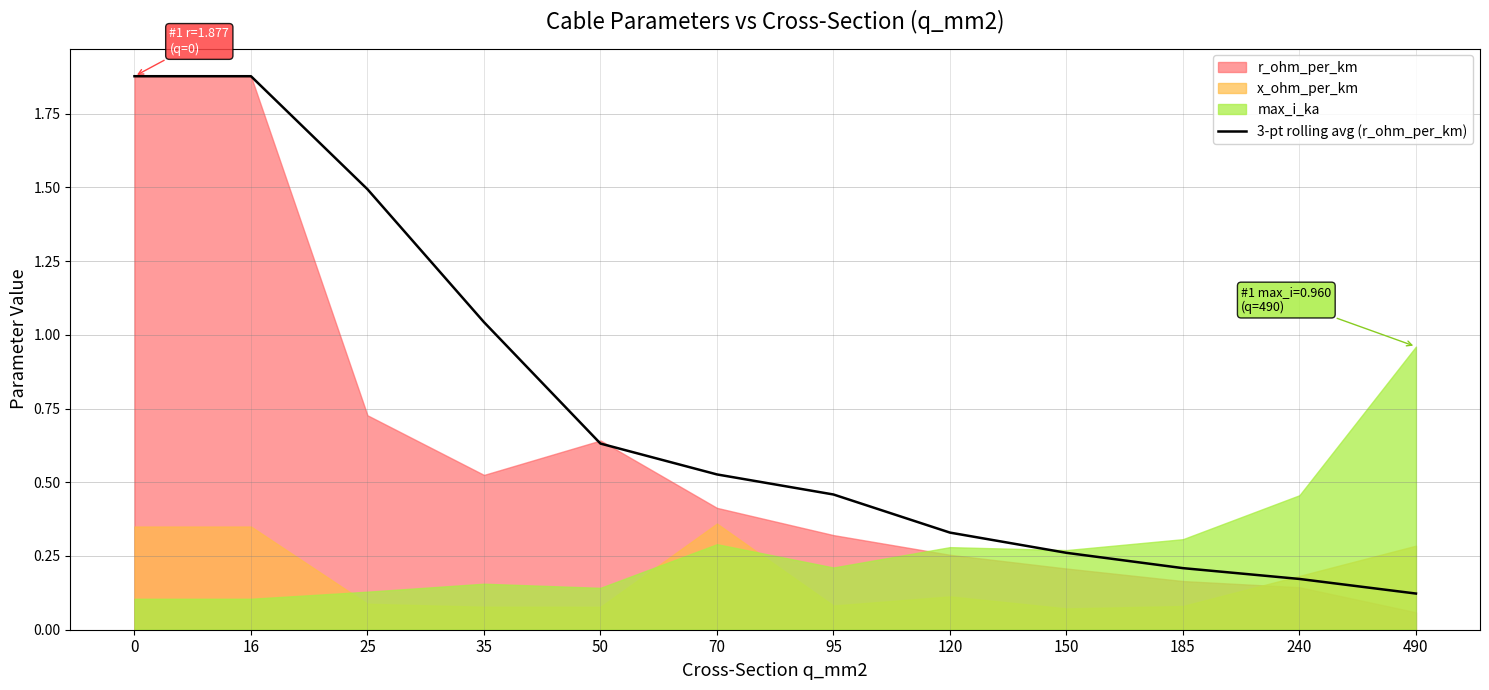

What is the change in value from 16 to 50?

-1.2